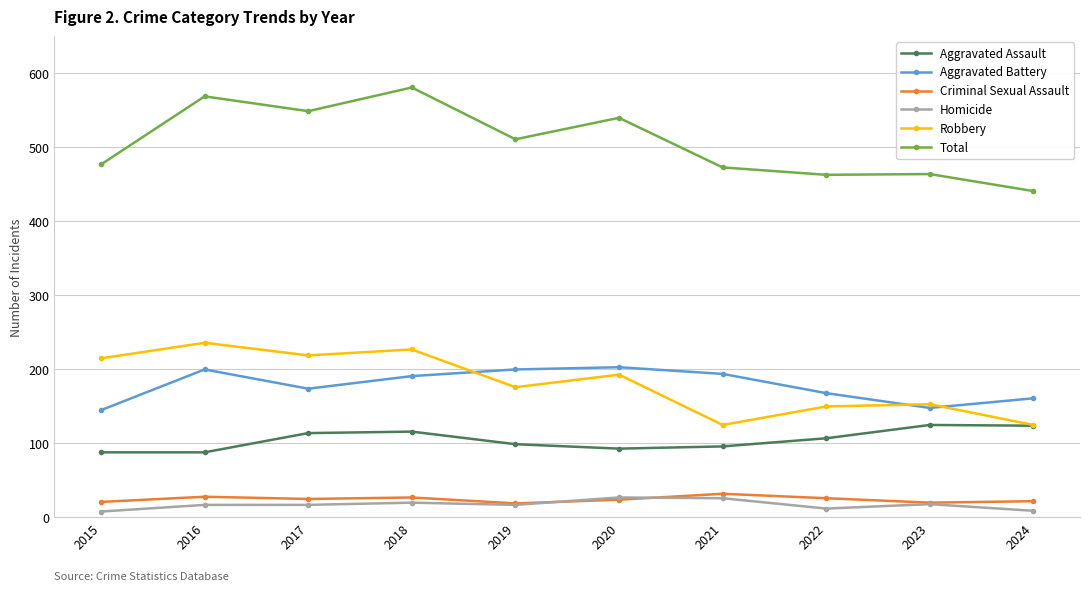

At how many categories does at least one series exceed 218?

10